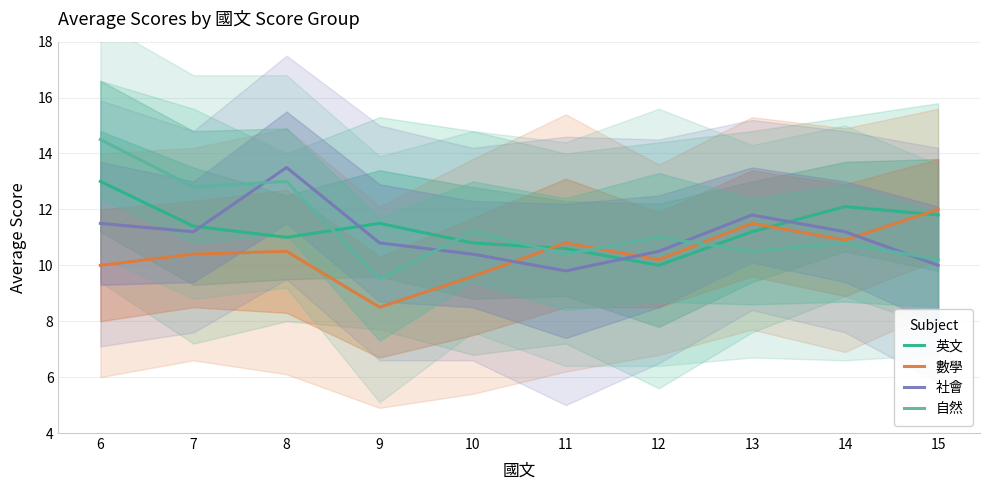

What is the difference between the second highest and minimum values in the 英文 series?

2.1